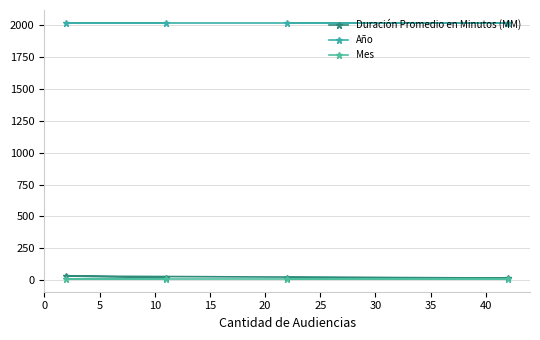

How many series are shown in this chart?

3